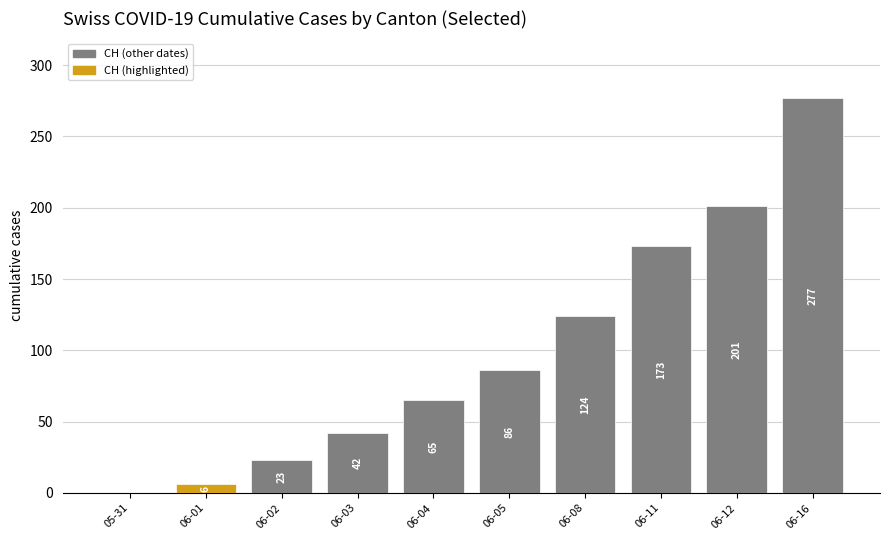

What is the greatest value displayed?

277